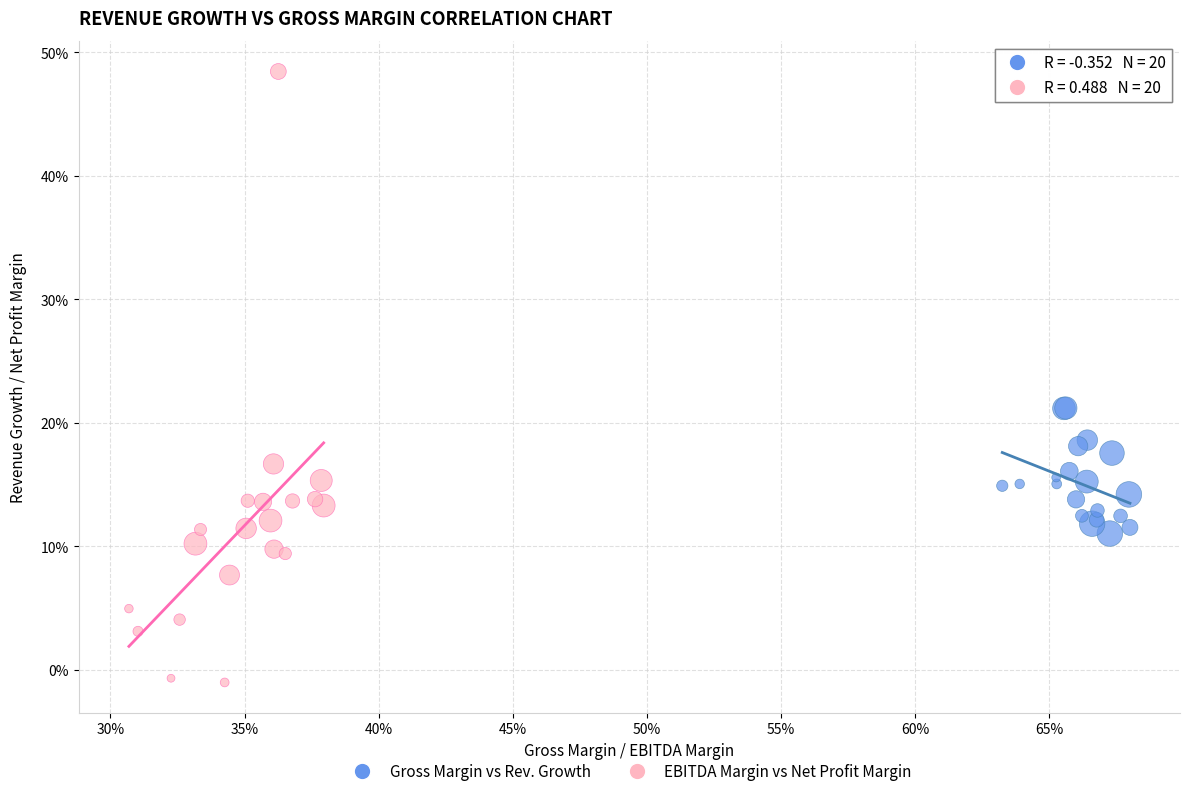

Which series contains the highest Y value?

EBITDA Margin vs Net Profit Margin